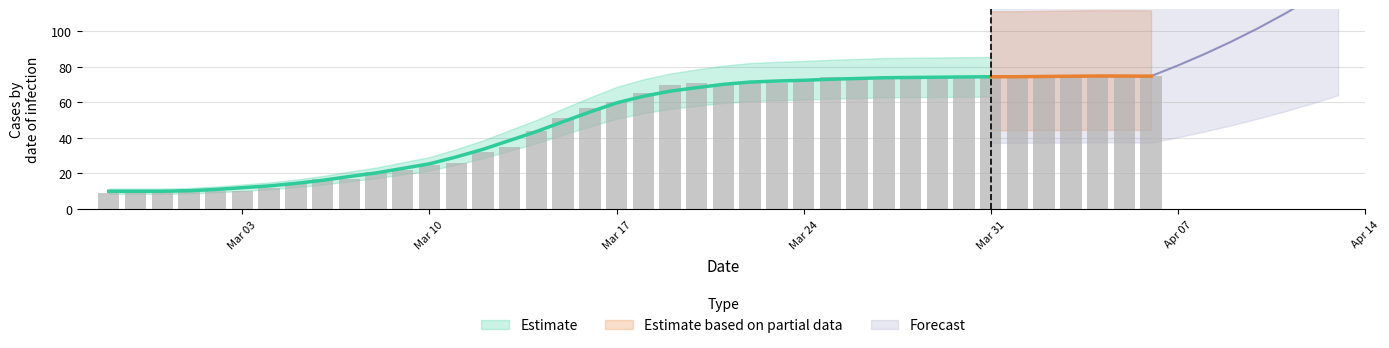

What is the maximum value shown in the chart?

75